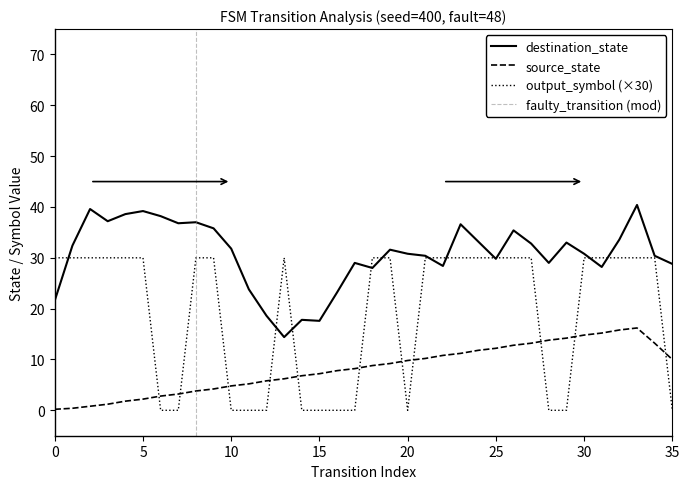

What is the difference between the second highest and second lowest values in the source_state series?

15.4